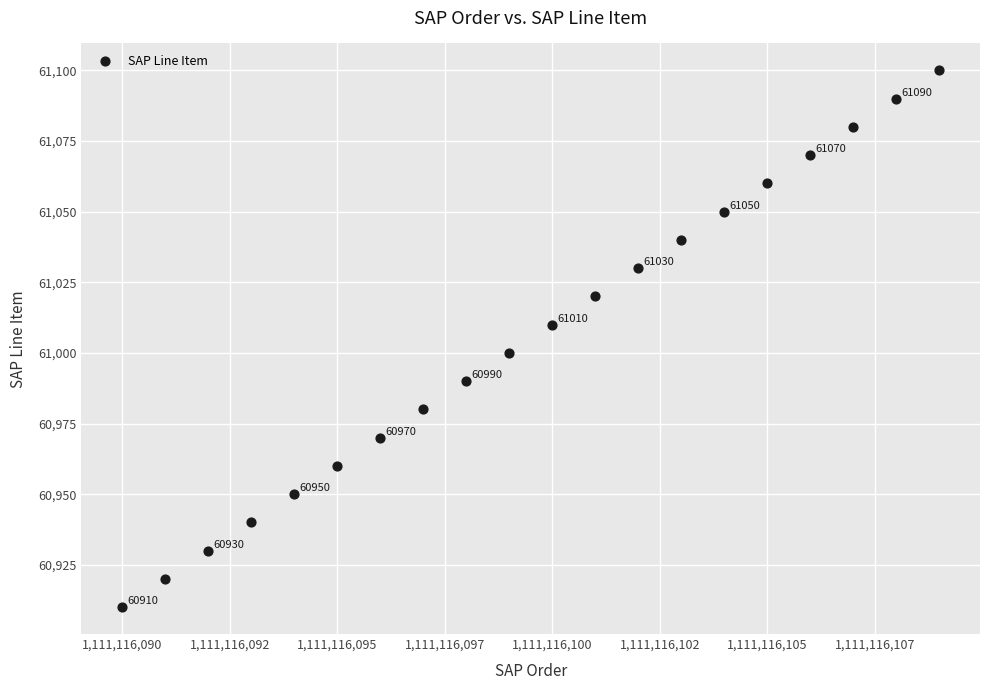

What is the range of X values (max minus min)?

19